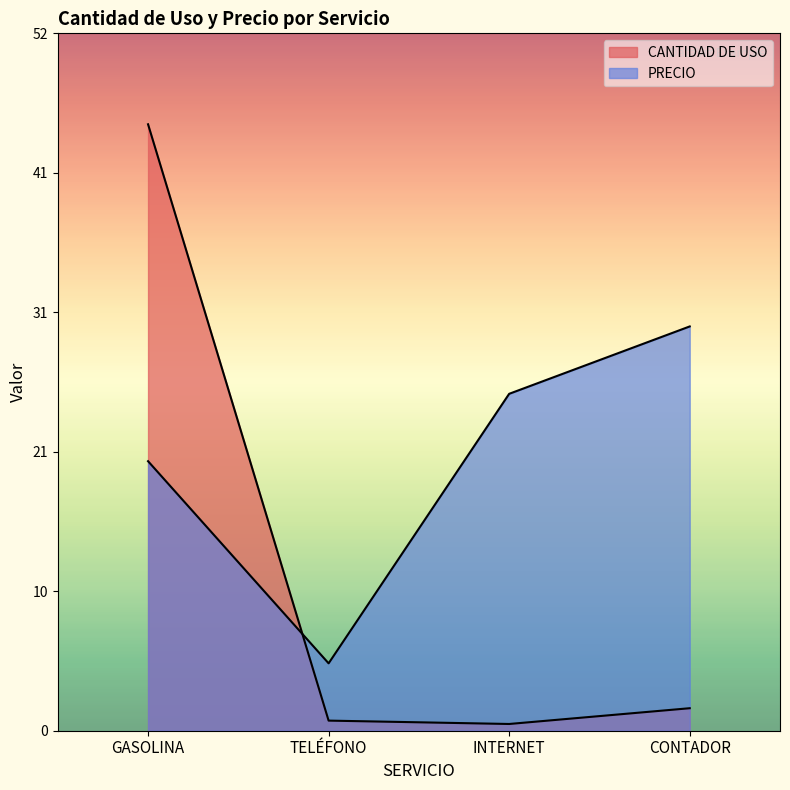

Reading left to right, transcribe all the data shown in this chart.

CANTIDAD DE USO: GASOLINA=45.0	TELÉFONO=0.8	INTERNET=0.5	CONTADOR=1.7
PRECIO: GASOLINA=20.0	TELÉFONO=5.0	INTERNET=25.0	CONTADOR=30.0